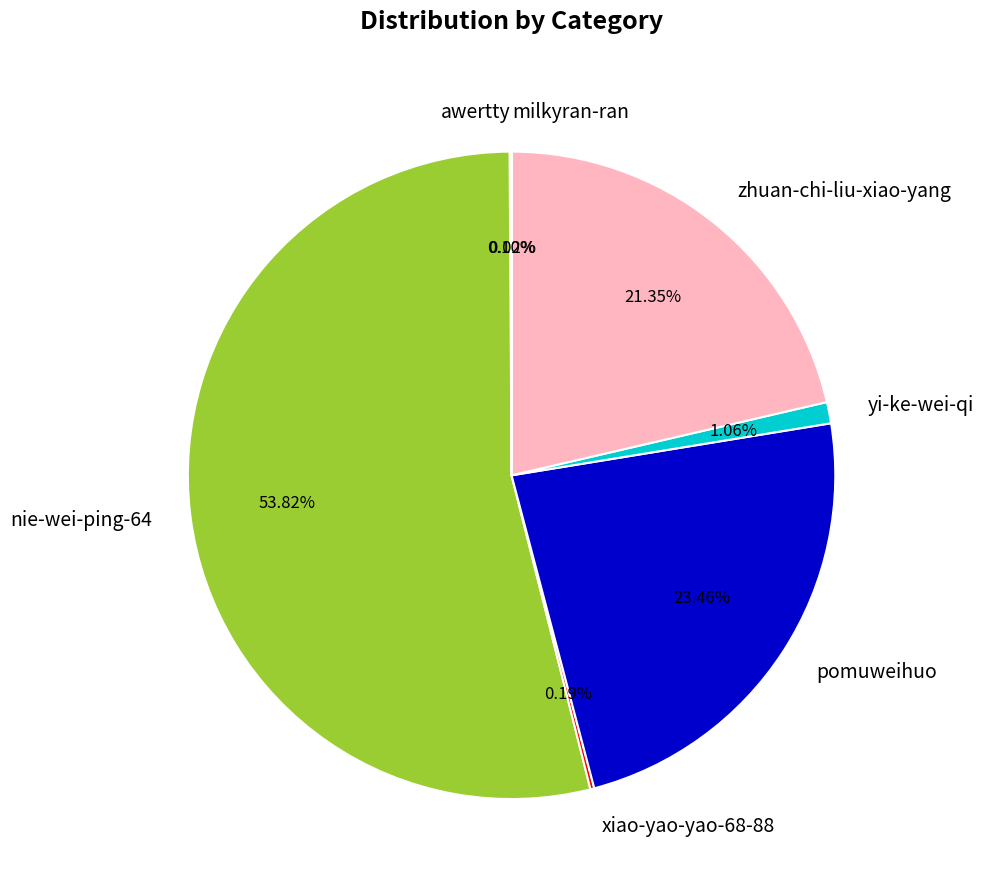

What percentage is NOT represented by nie-wei-ping-64?

46.2%